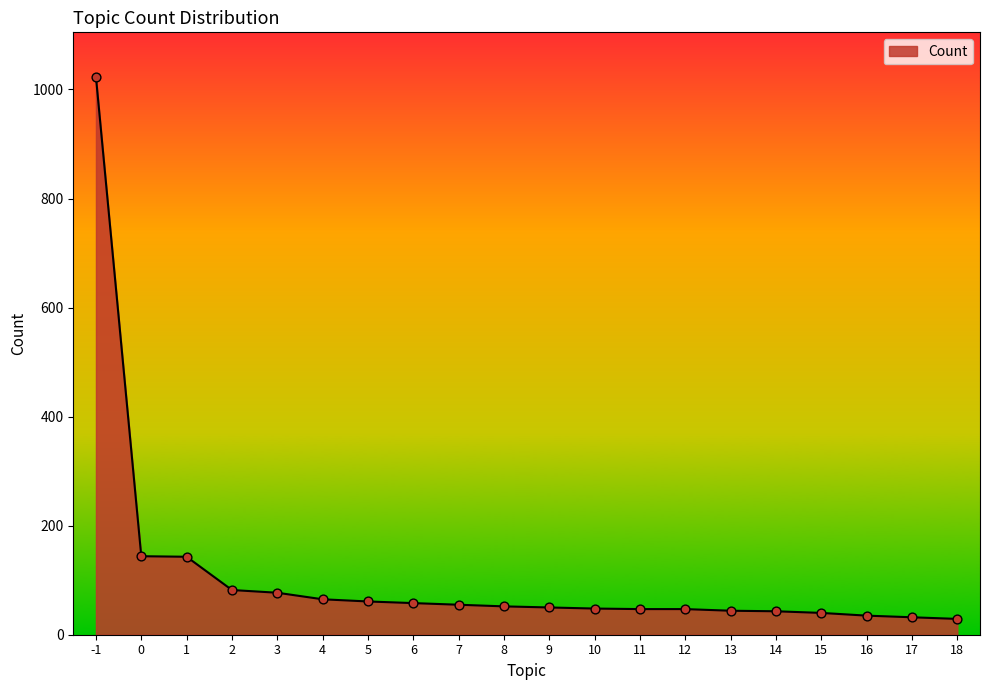

Between 14 and -1, which is larger?

-1